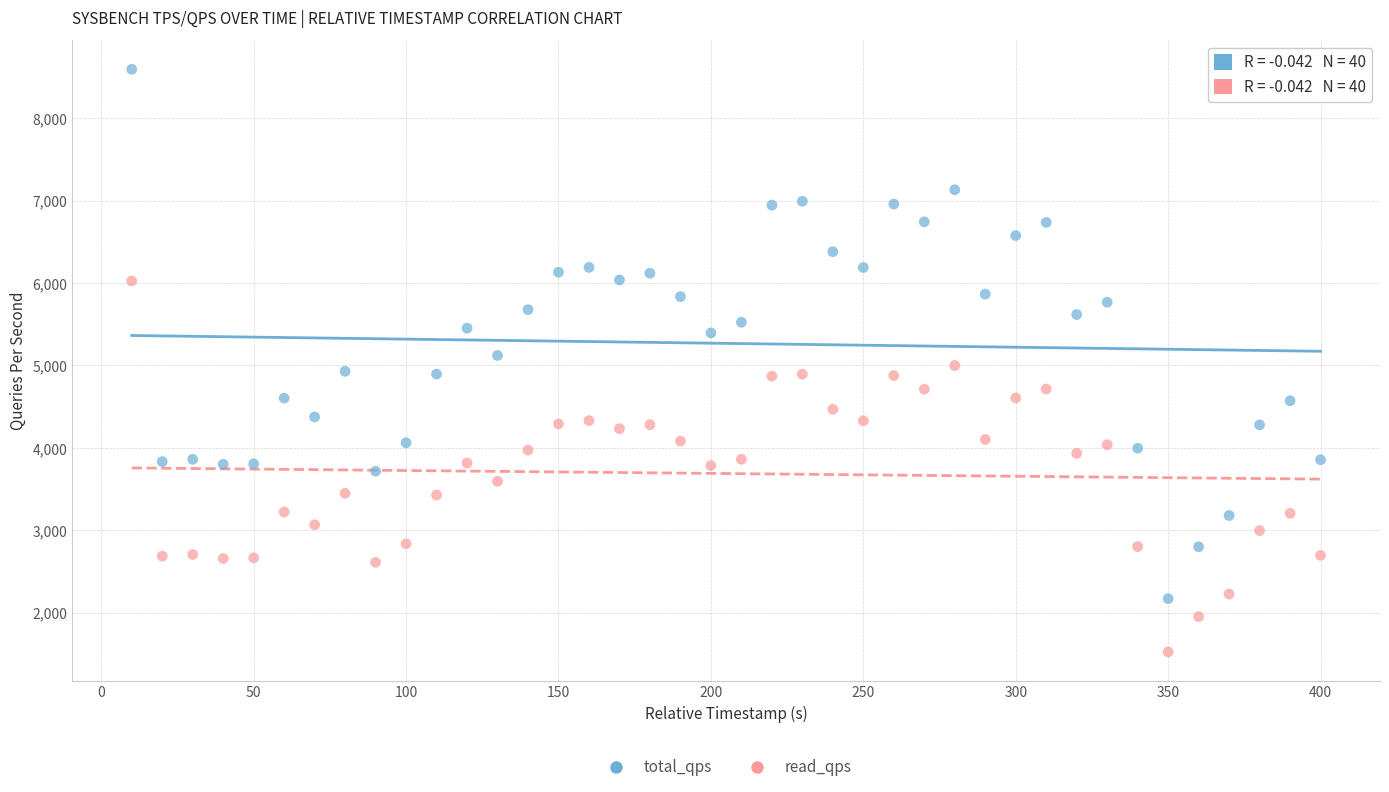

What are all the series names shown in the legend?

total_qps, read_qps